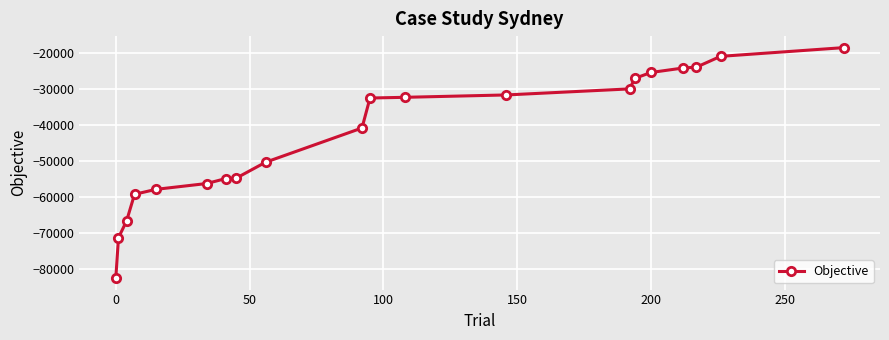

What is the maximum value shown in the chart?

-18569.4